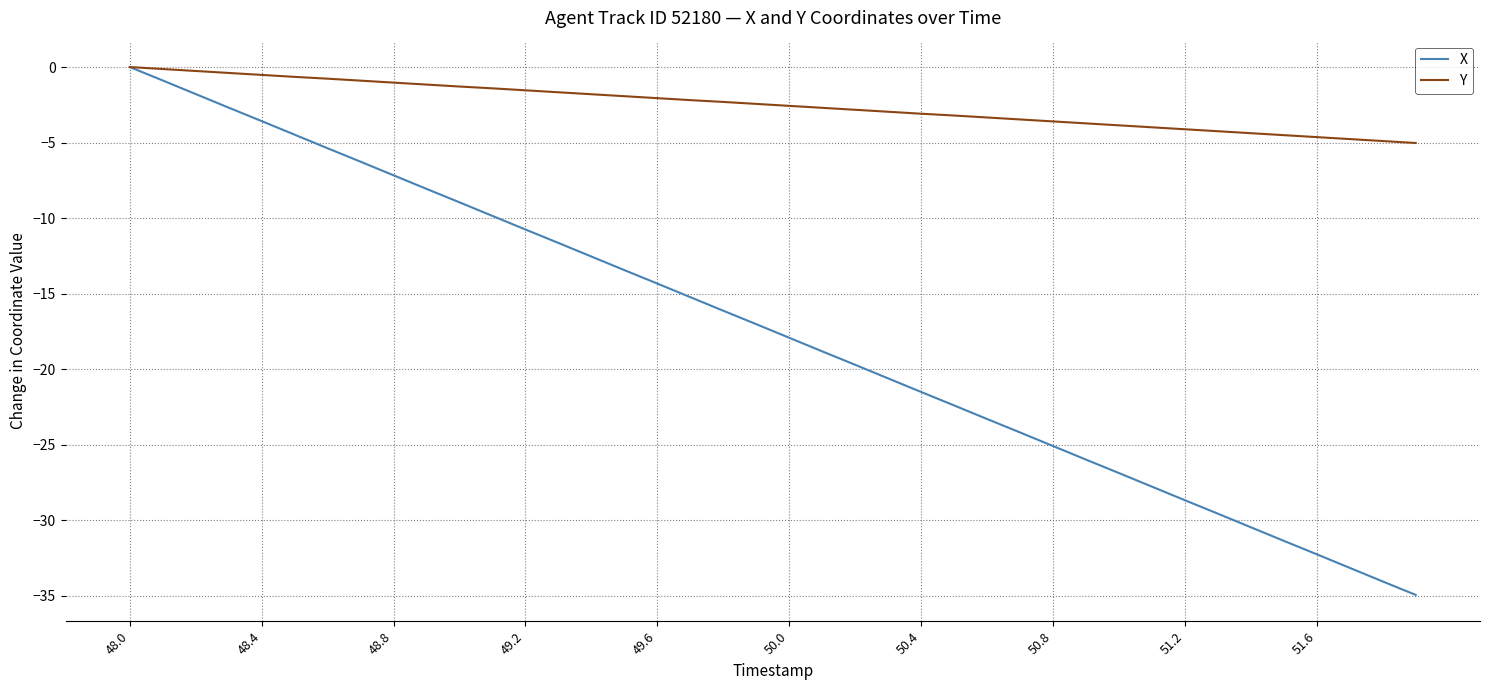

List the series in order of their overall mean, lowest first.

X, Y